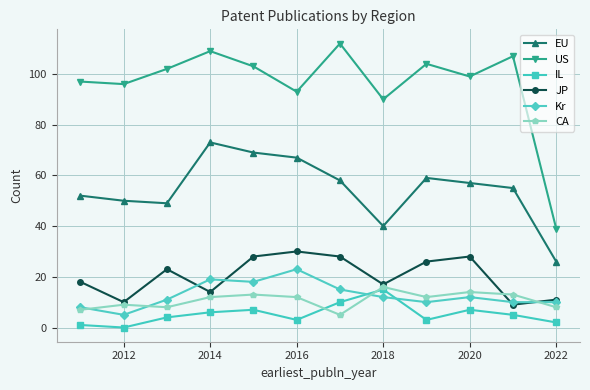

True or false: Kr and EU intersect in this chart.

False